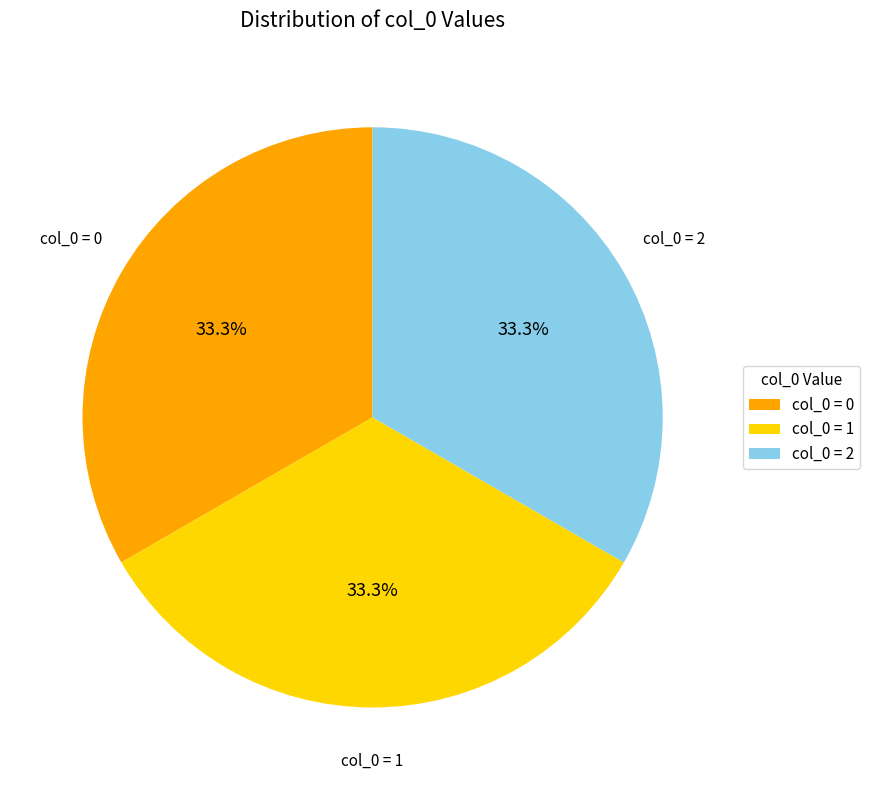

Count the number of slices in the pie.

3